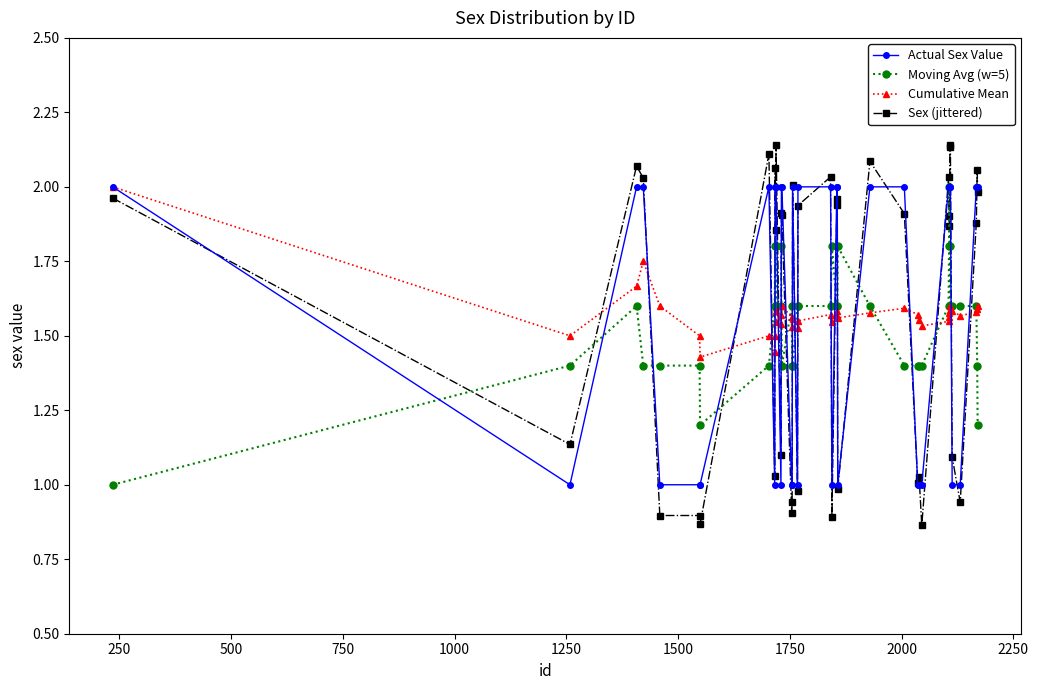

Which series ends up on top after the final intersection of Moving Avg (w=5) and Sex (jittered)?

Sex (jittered)